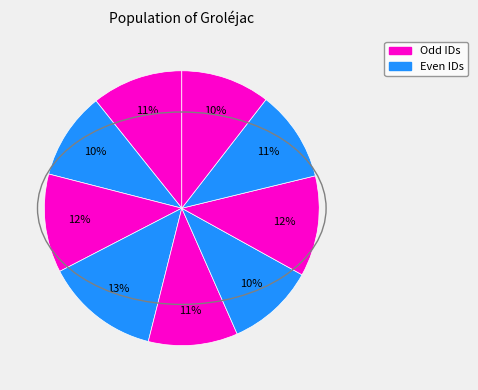

Is there any slice that represents more than half of the pie?

No